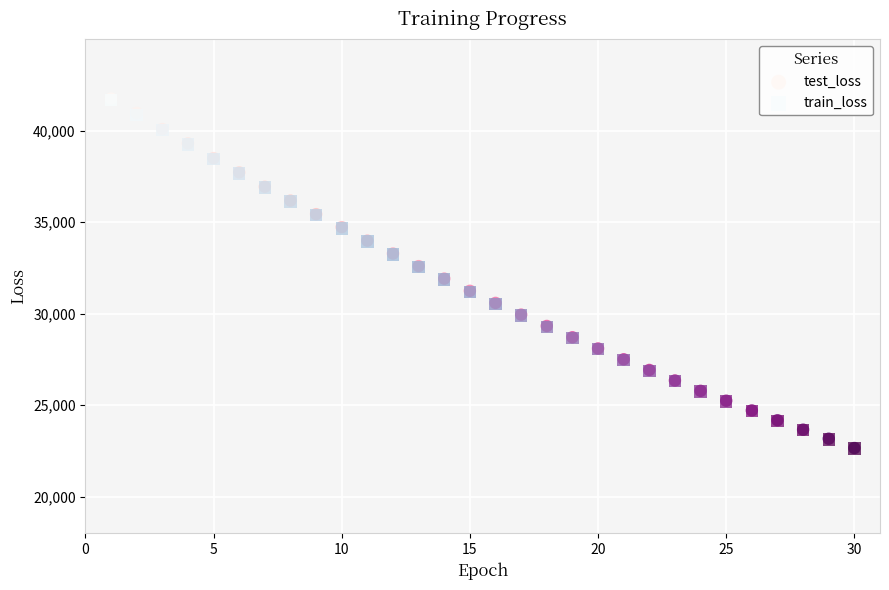

What are all the series names shown in the legend?

test_loss, train_loss